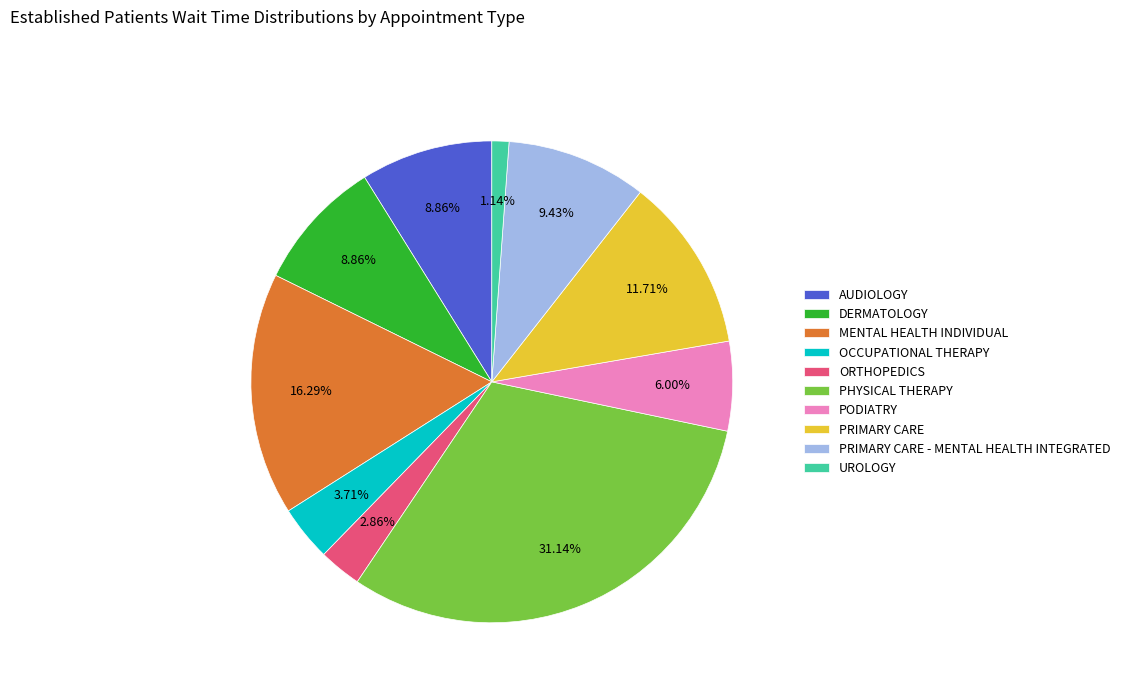

Which category has the biggest portion of the pie?

PHYSICAL THERAPY